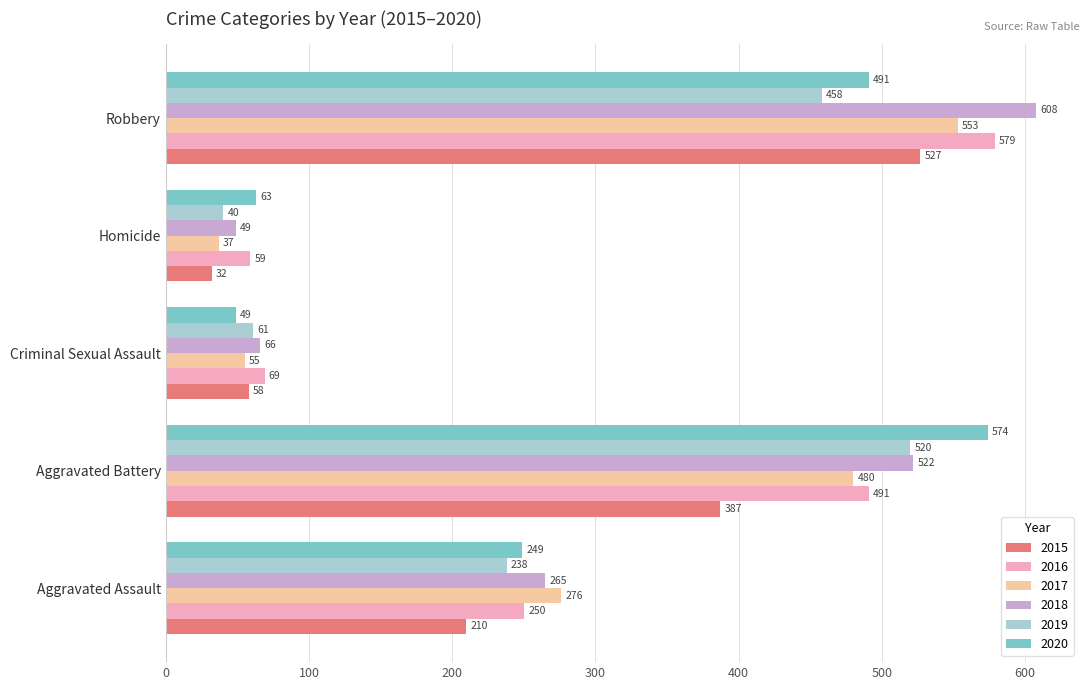

List the series in order of their peak value, highest first.

2018, 2016, 2020, 2017, 2015, 2019